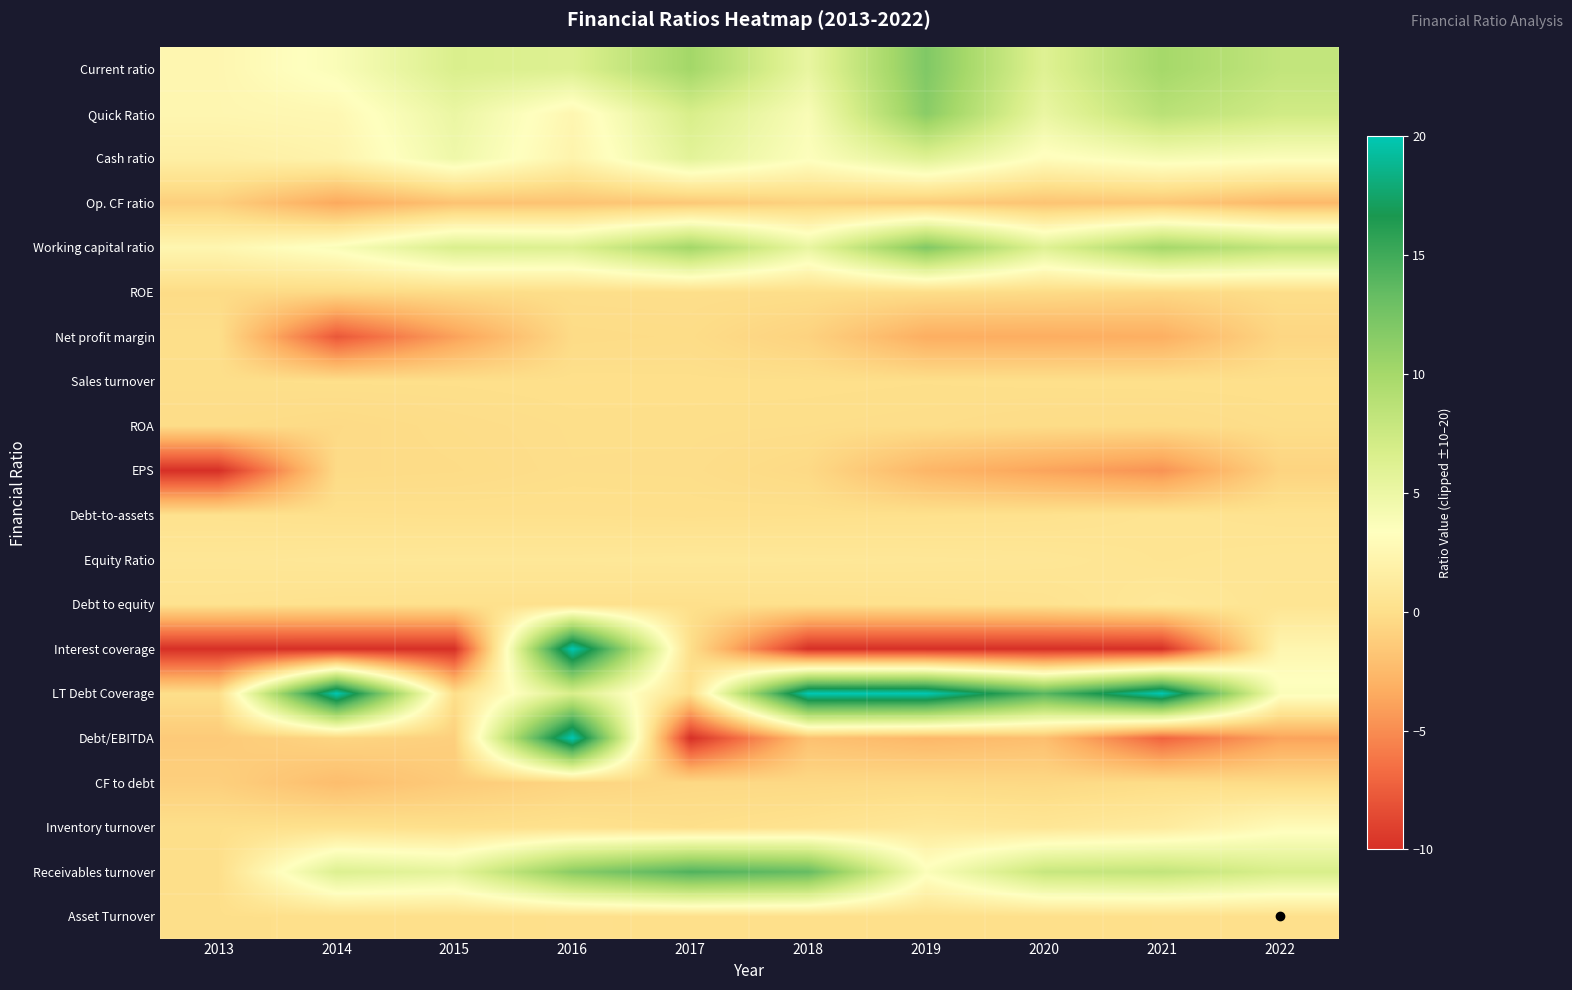

Which has a higher value, 2015 or 2022?

2022